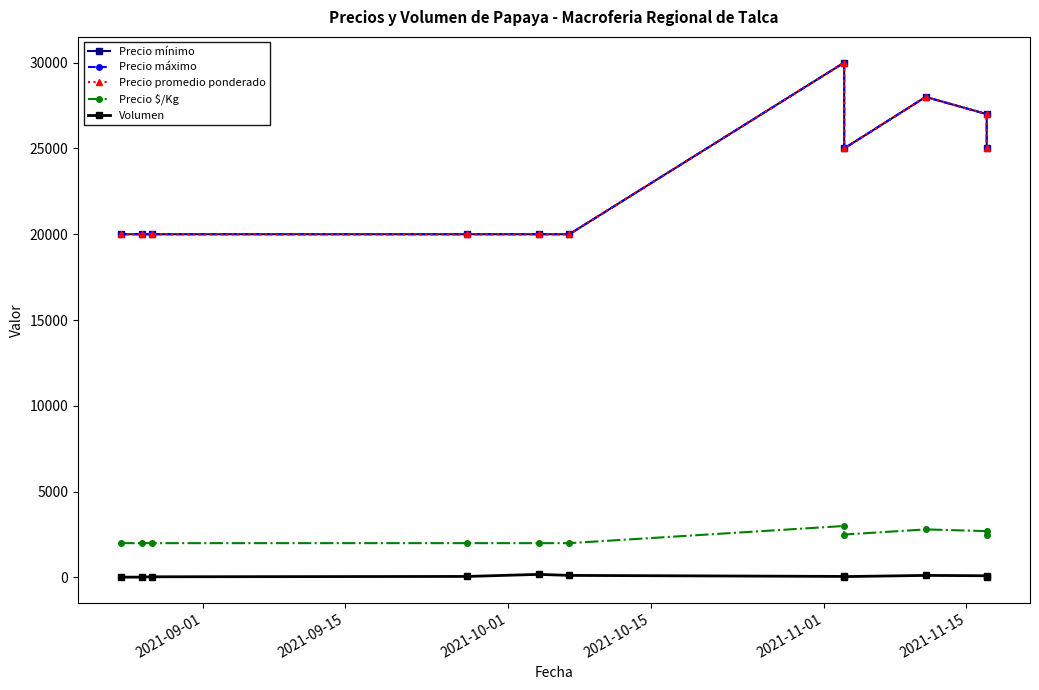

Reading left to right, transcribe all the data shown in this chart.

Precio mínimo: 20000	20000	20000	20000	20000	20000	30000	25000	28000	27000	25000
Precio máximo: 20000	20000	20000	20000	20000	20000	30000	25000	28000	27000	25000
Precio promedio ponderado: 20000	20000	20000	20000	20000	20000	30000	25000	28000	27000	25000
Precio $/Kg: 2000	2000	2000	2000	2000	2000	3000	2500	2800	2700	2500
Volumen: 20	20	40	60	180	120	60	50	120	100	30